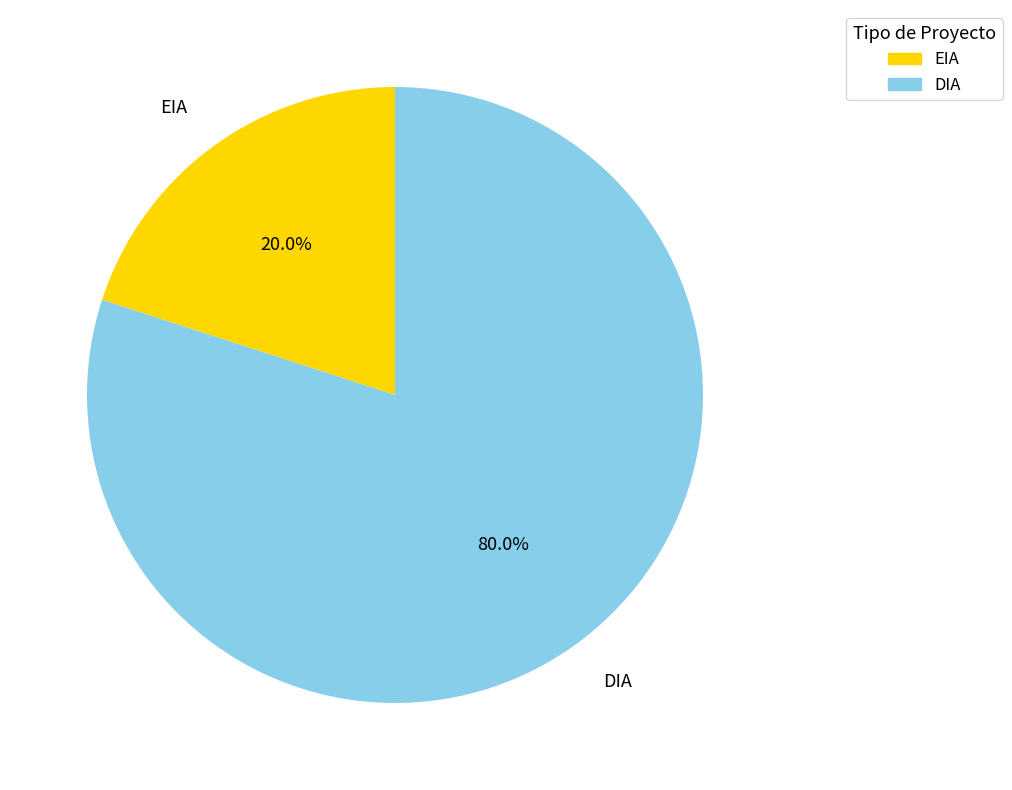

To the nearest percent, what is the difference between the EIA and DIA slice percentages?

60%